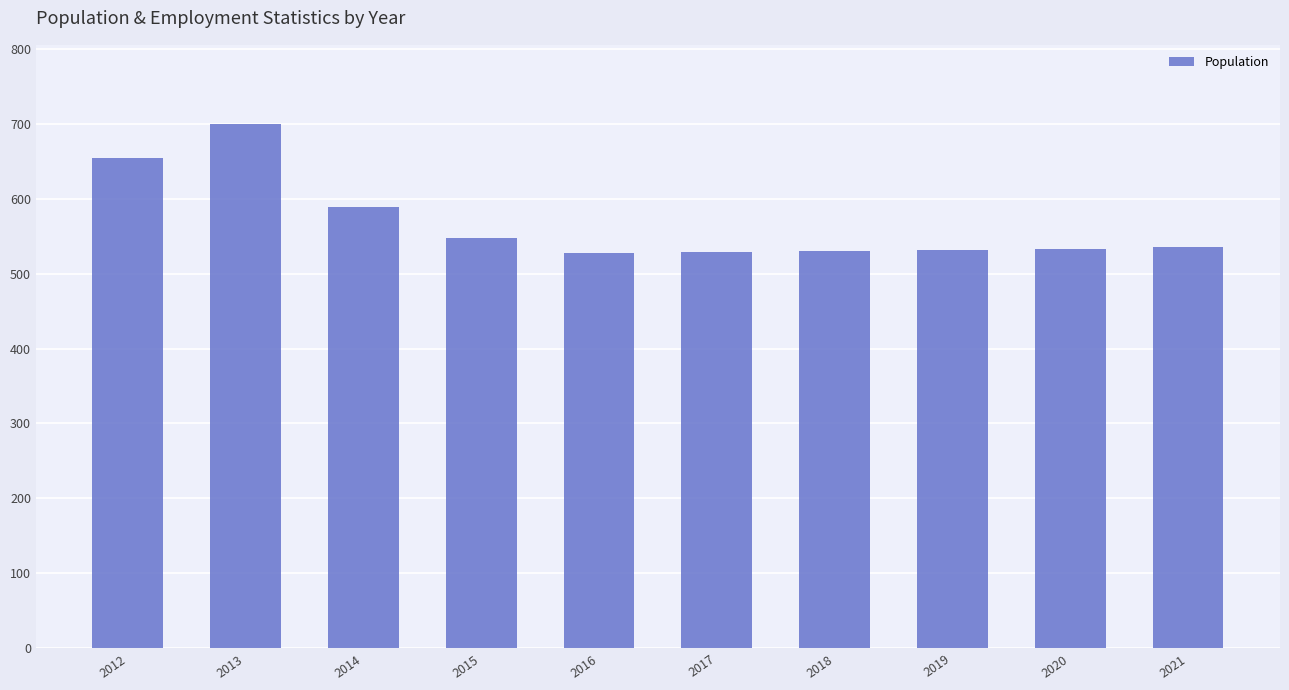

What is the approximate value at 2016?

528